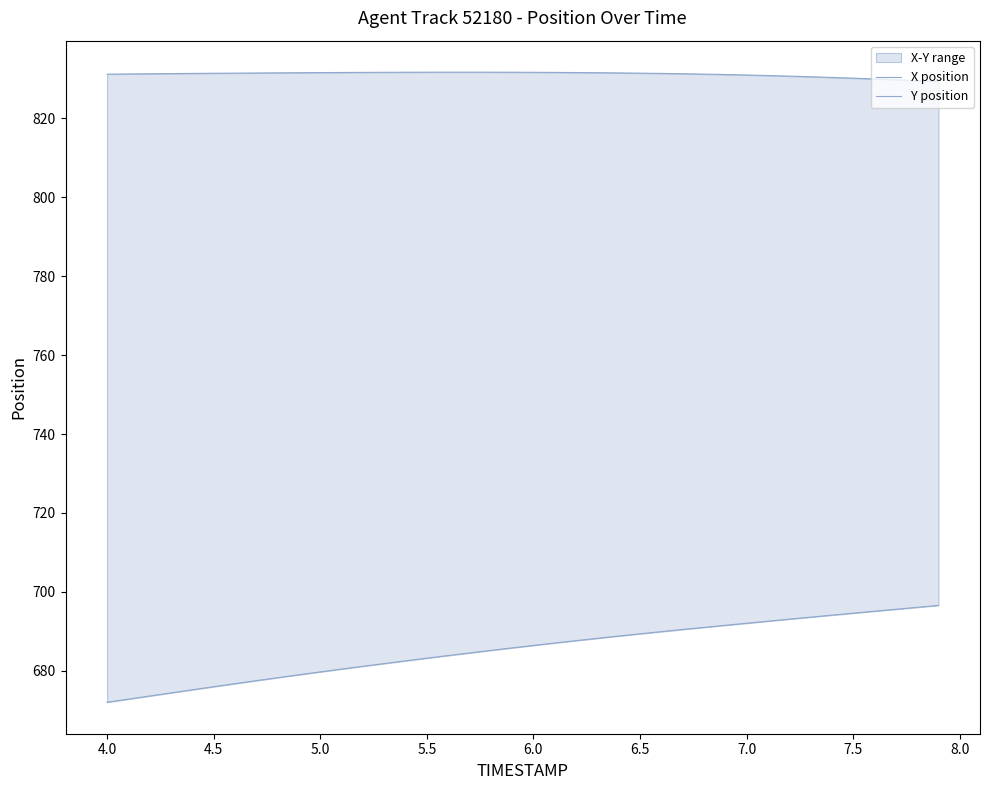

Reading left to right, transcribe all the data shown in this chart.

X position: 672.1	672.9	673.6	674.4	675.2	676.0	676.8	677.5	678.3	679.0	679.7	680.5	681.2	681.9	682.5	683.2	683.9	684.5	685.2	685.8	686.5	687.1	687.7	688.3	688.8	689.4	689.9	690.5	691.0	691.5	692.1	692.6	693.1	693.6	694.1	694.6	695.1	695.6	696.1	696.6
Y position: 831.2	831.2	831.3	831.3	831.4	831.4	831.4	831.5	831.5	831.5	831.6	831.6	831.6	831.6	831.7	831.7	831.7	831.7	831.7	831.7	831.6	831.6	831.6	831.5	831.5	831.4	831.4	831.3	831.2	831.1	831.0	830.8	830.7	830.5	830.3	830.2	830.0	829.7	829.5	829.3